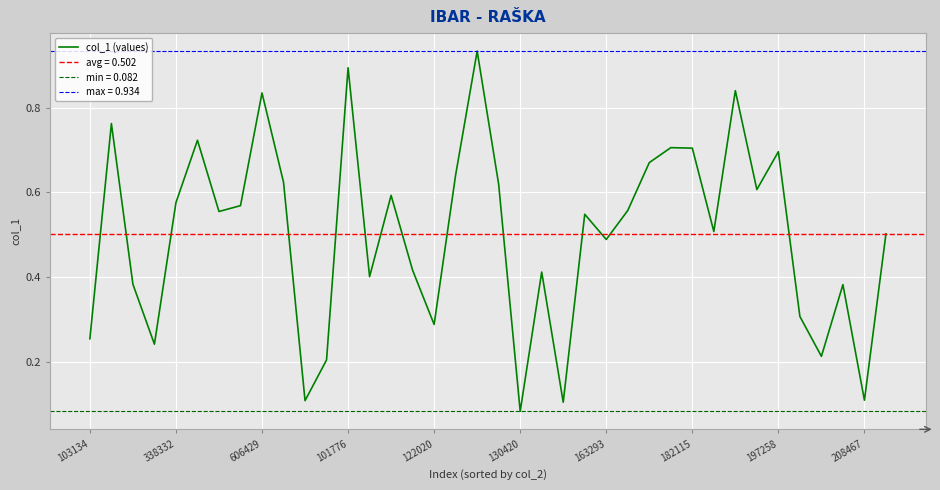

Is it true that col_1 (values) equals 0.8 at 338332?

False